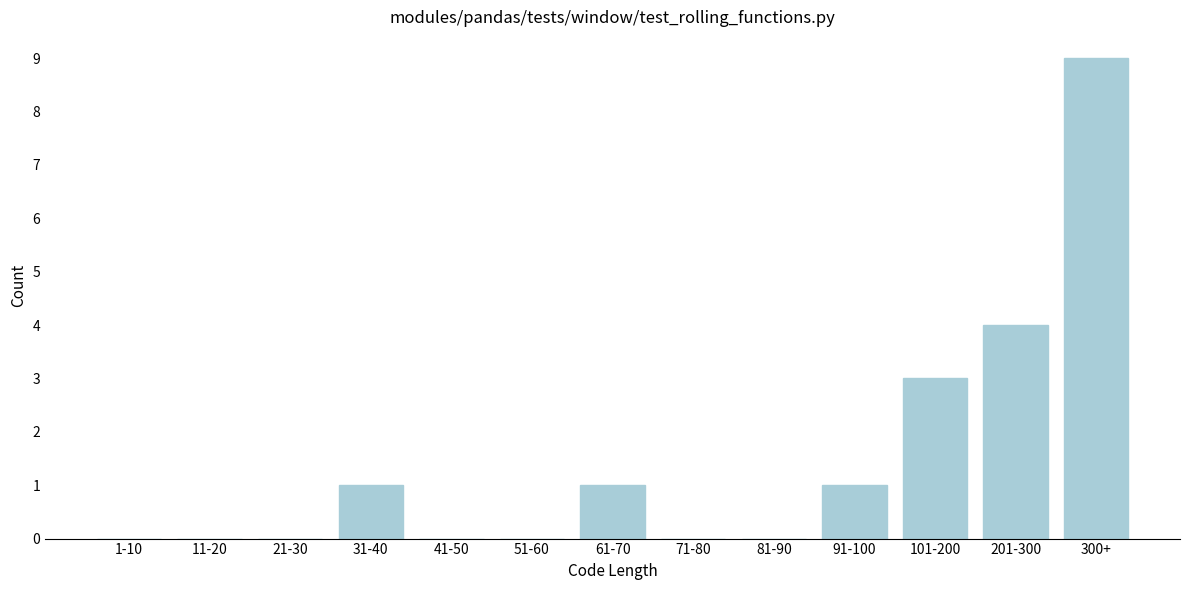

Reading left to right, extract all data points from this chart.

1-10=0	11-20=0	21-30=0	31-40=1	41-50=0	51-60=0	61-70=1	71-80=0	81-90=0	91-100=1	101-200=3	201-300=4	300+=9